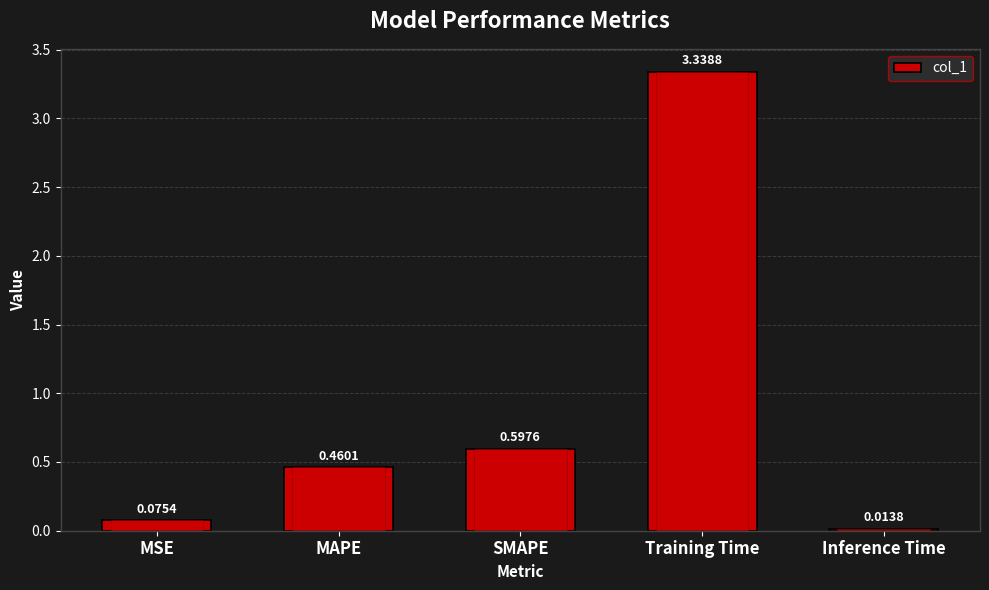

At which category does the chart reach its peak across all series?

Training Time